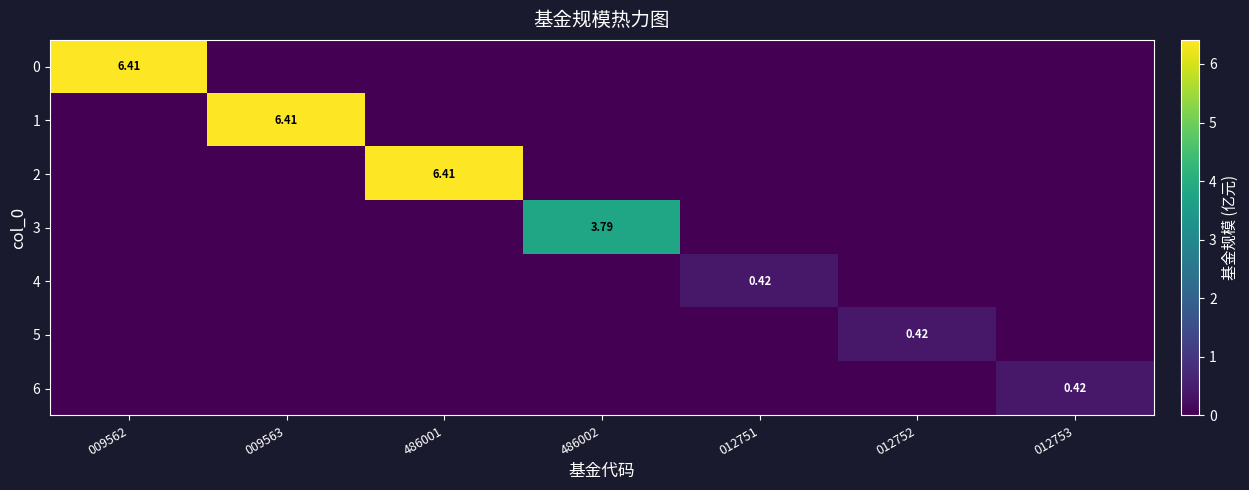

Rank the series at 009563 from lowest to highest value.

0, 2, 3, 4, 5, 6, 1